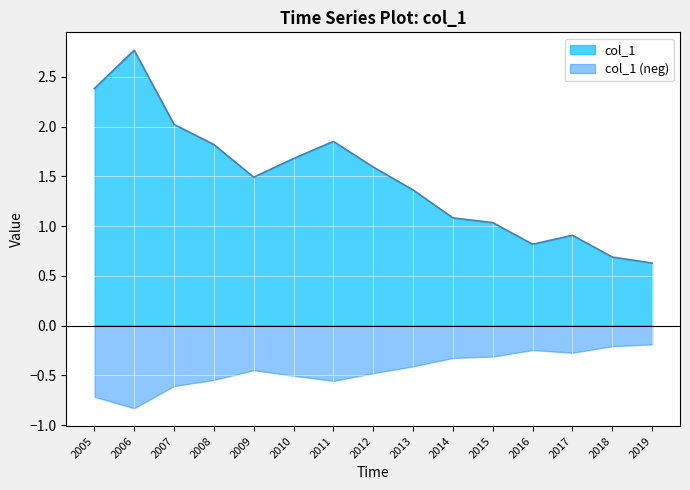

True or false: col_1 has a value of 1.7 at 2010.

True